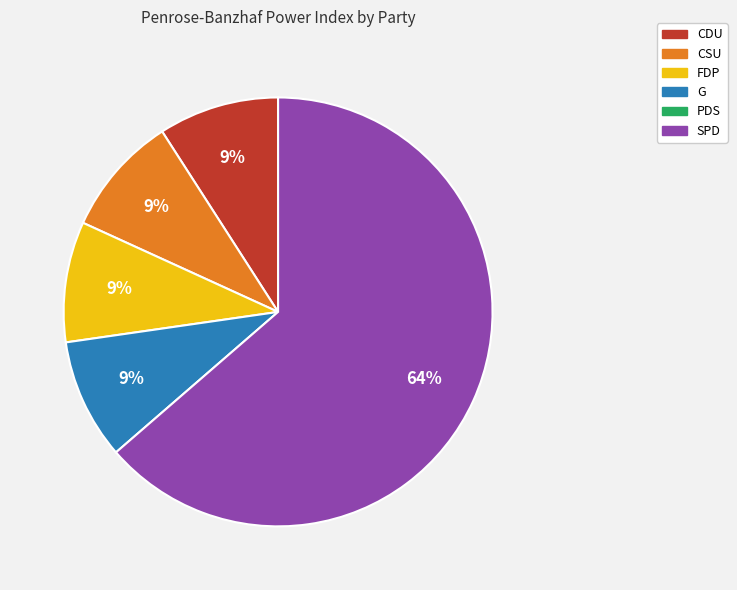

Count the number of slices in the pie.

5